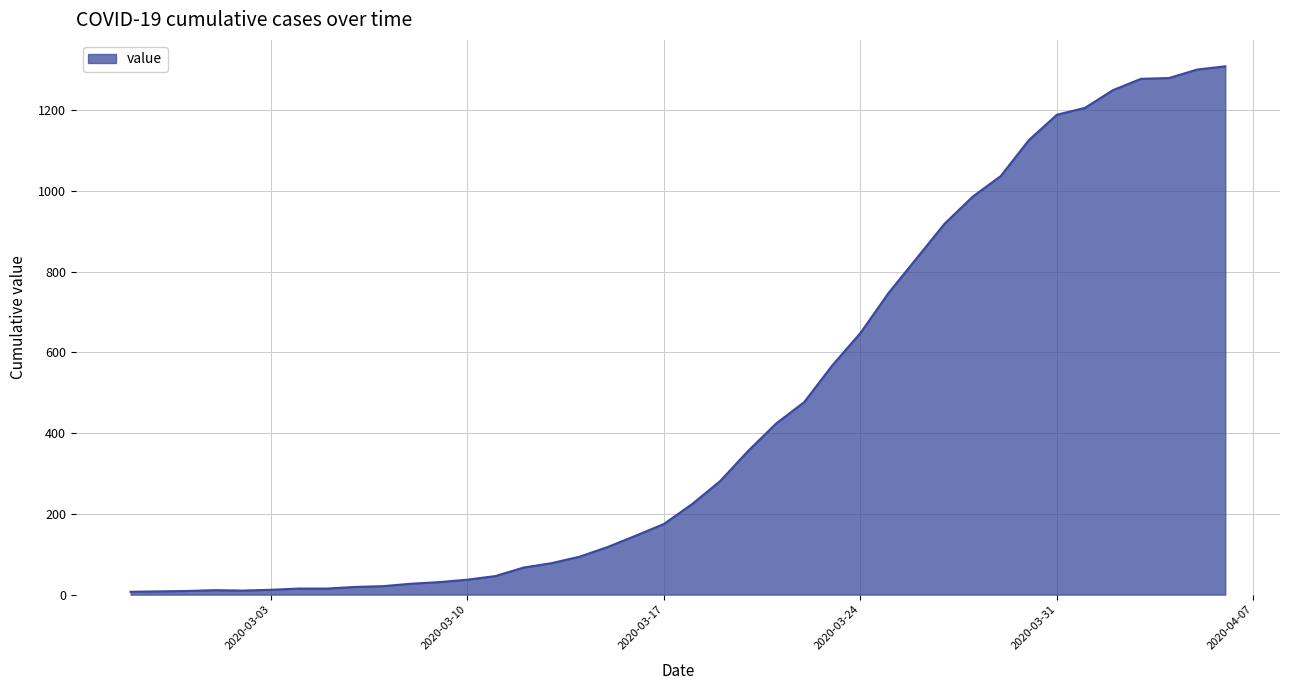

What is the difference between the maximum and minimum values?

1302